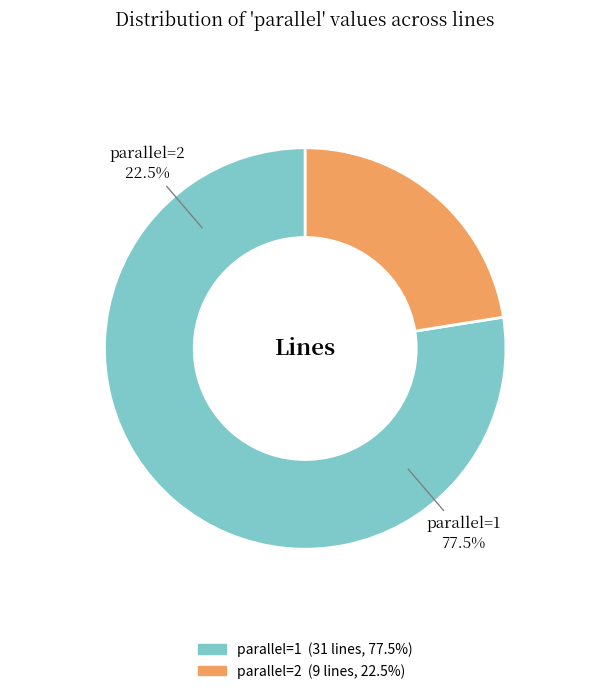

Between 33 and 13, which is larger?

33